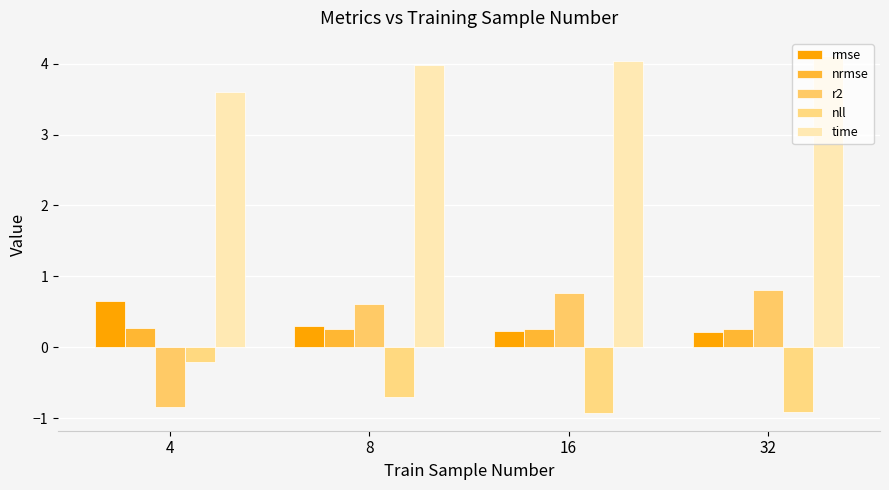

Which category has the highest value across all series?

32